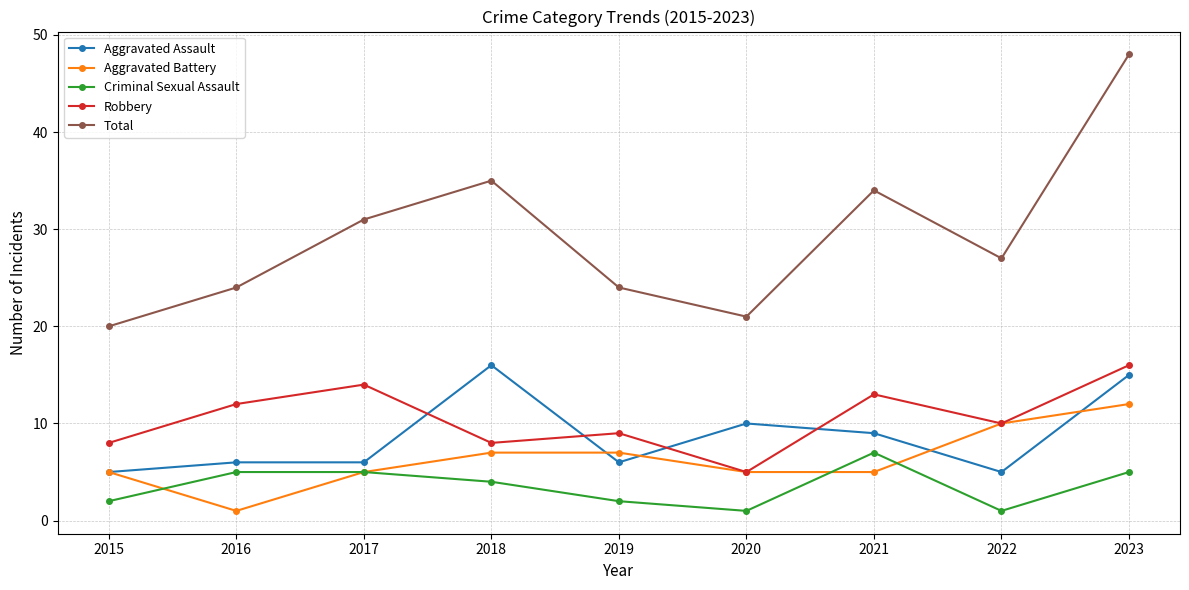

Is it true that Robbery equals 12 at 2016?

True